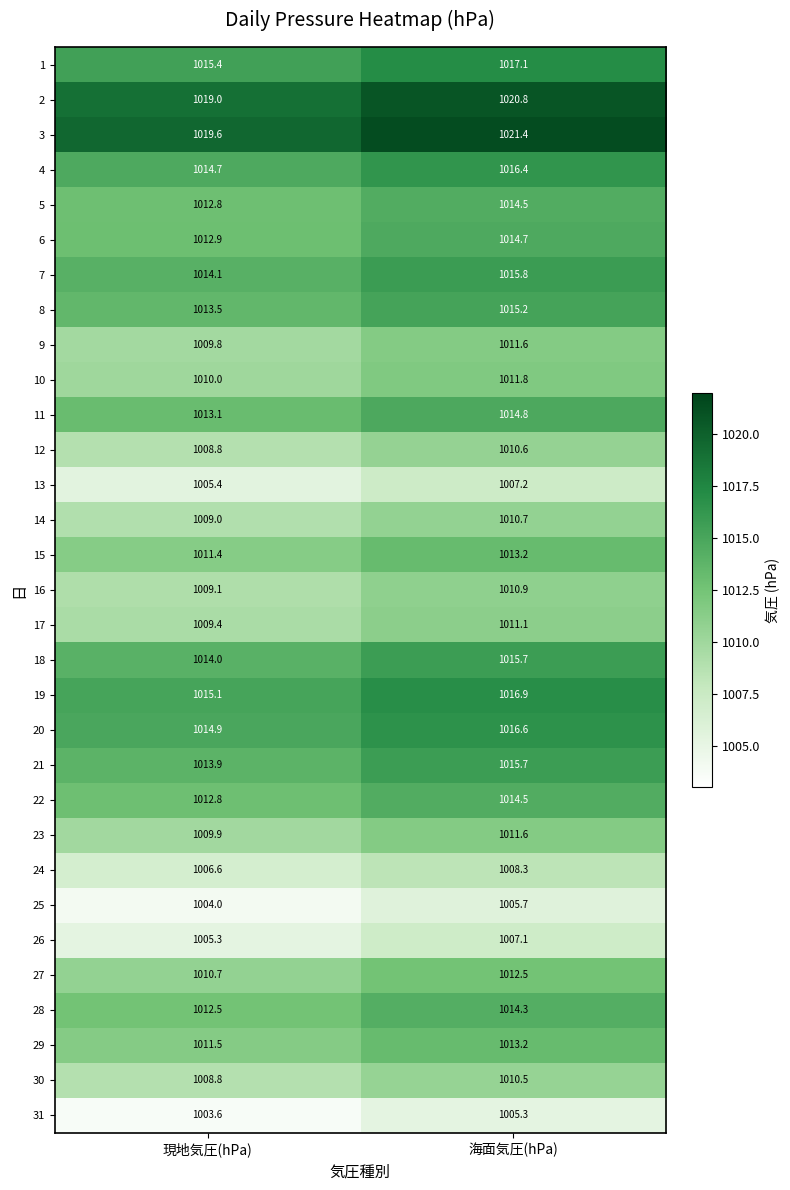

What is the spread (max minus min) of values at 現地気圧(hPa)?

16.0